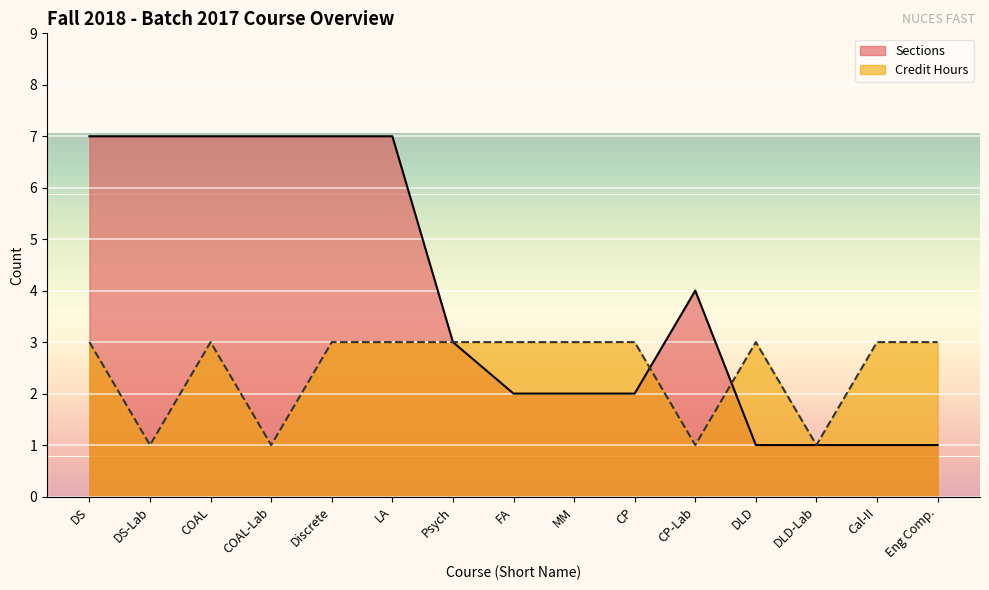

What position from the left is LA?

6